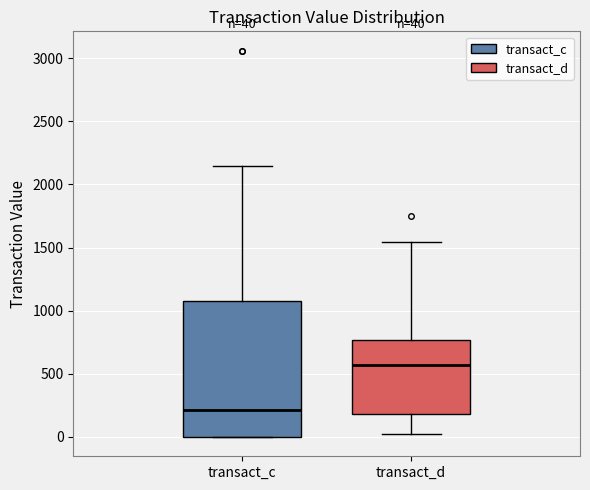

Which box is the tallest, from its lower edge to its upper edge?

transact_c